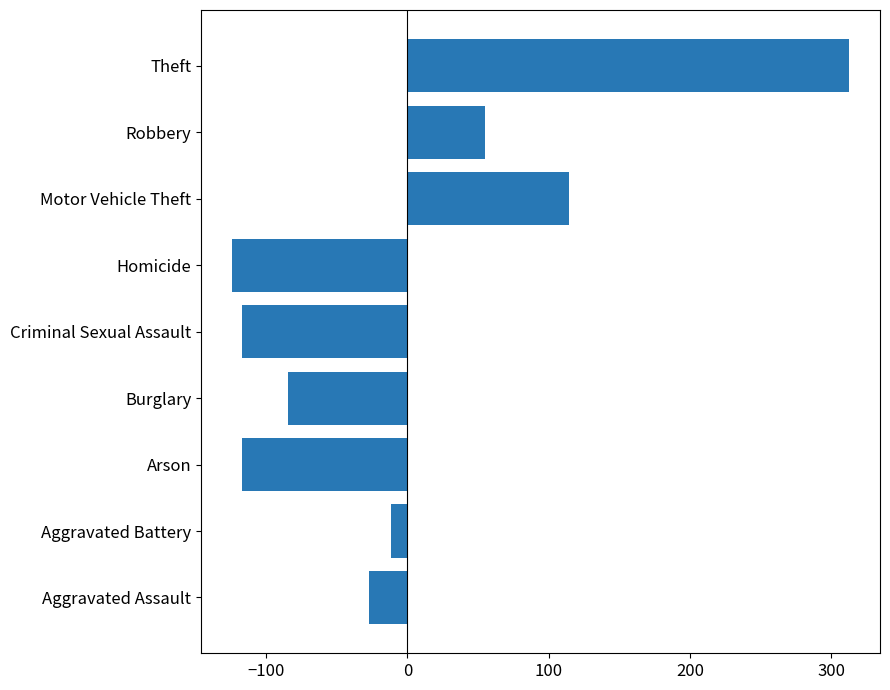

Which category has the highest value across all series?

Theft